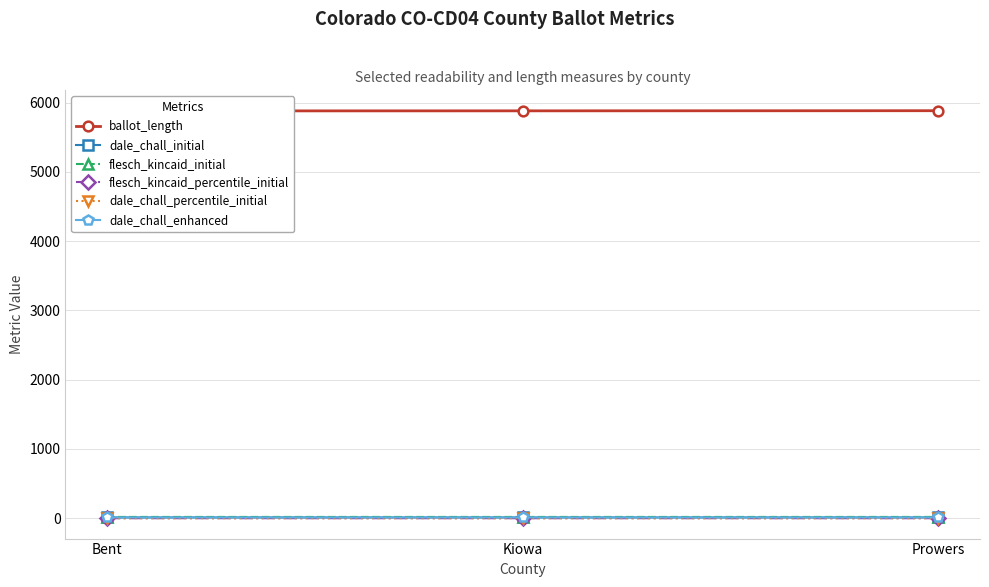

Which category has the highest value in the flesch_kincaid_initial series?

Prowers